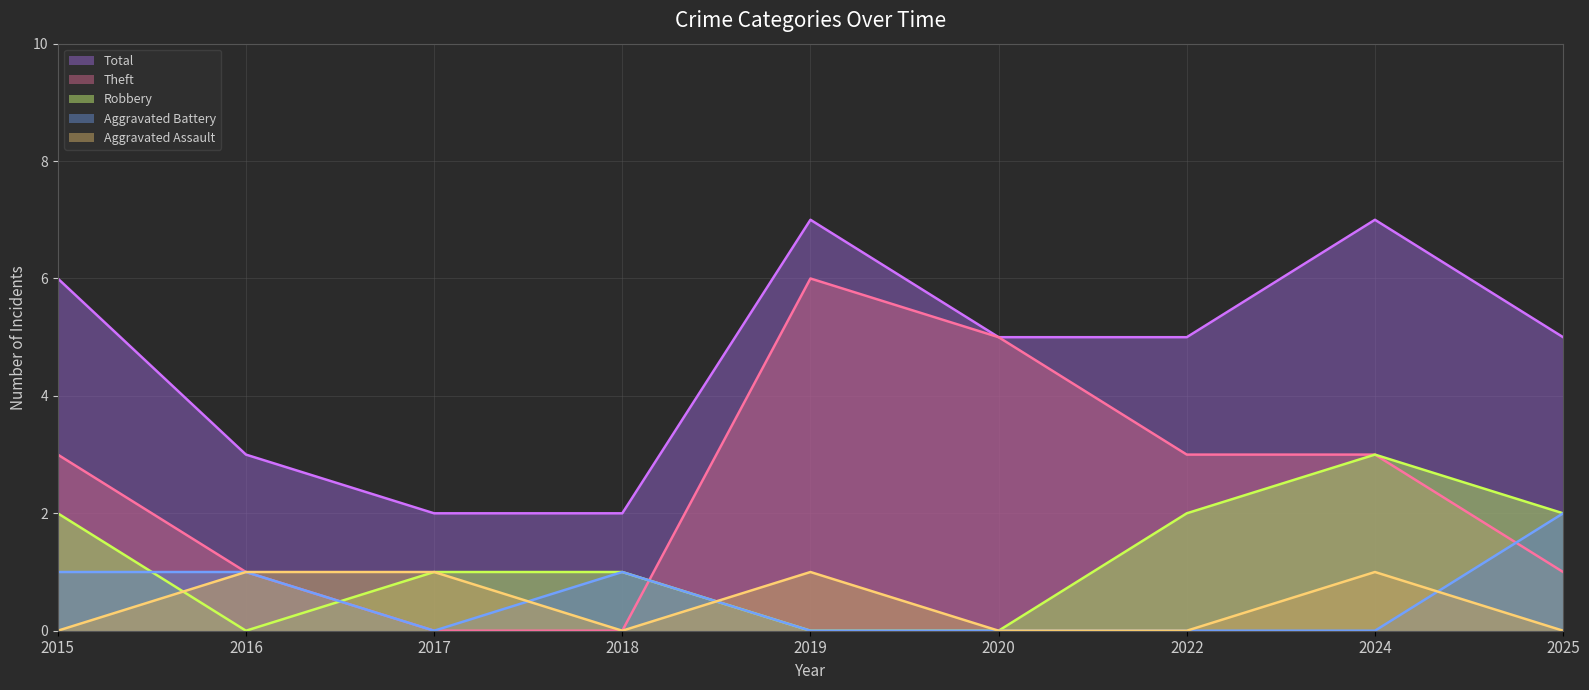

True or false: Theft (line) and Total (line) cross at least once.

False